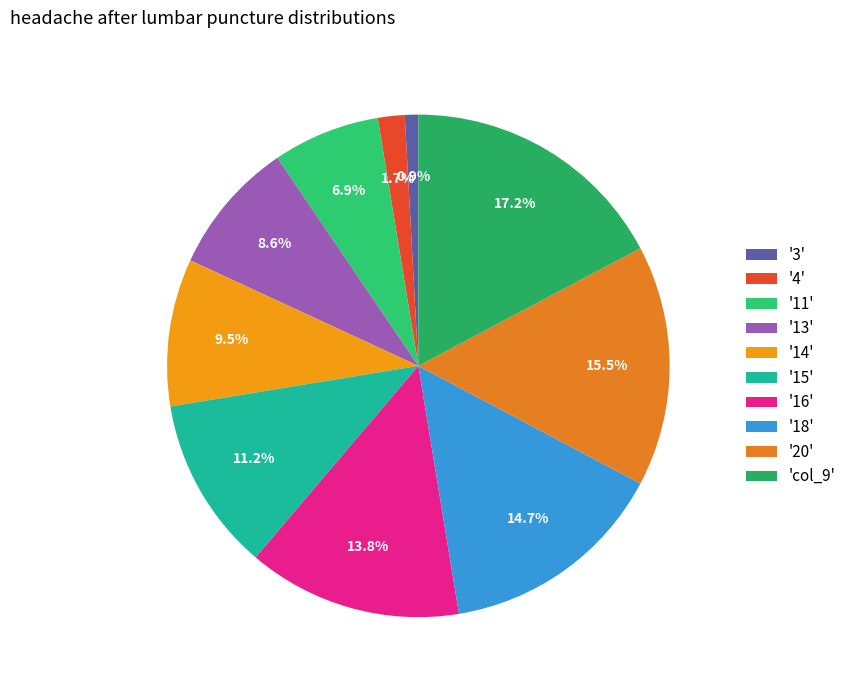

Which slice is the largest?

'col_9'